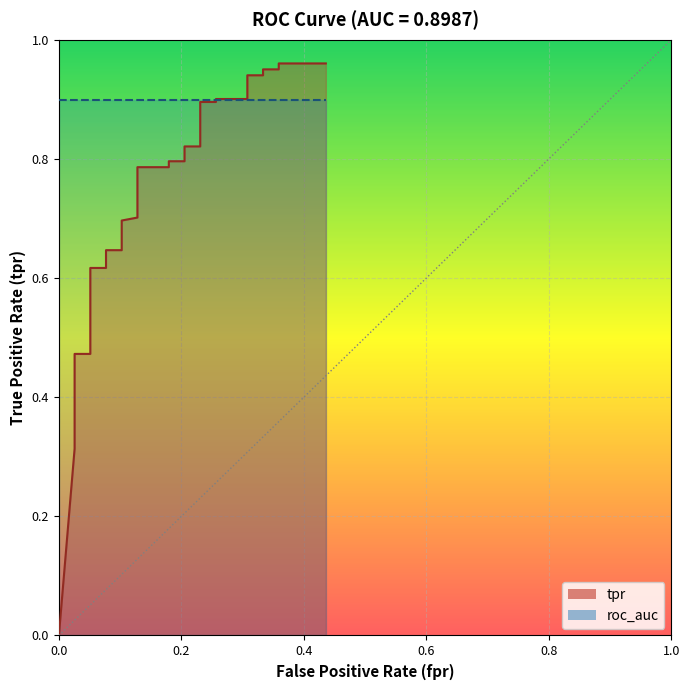

What is the average value?

0.7